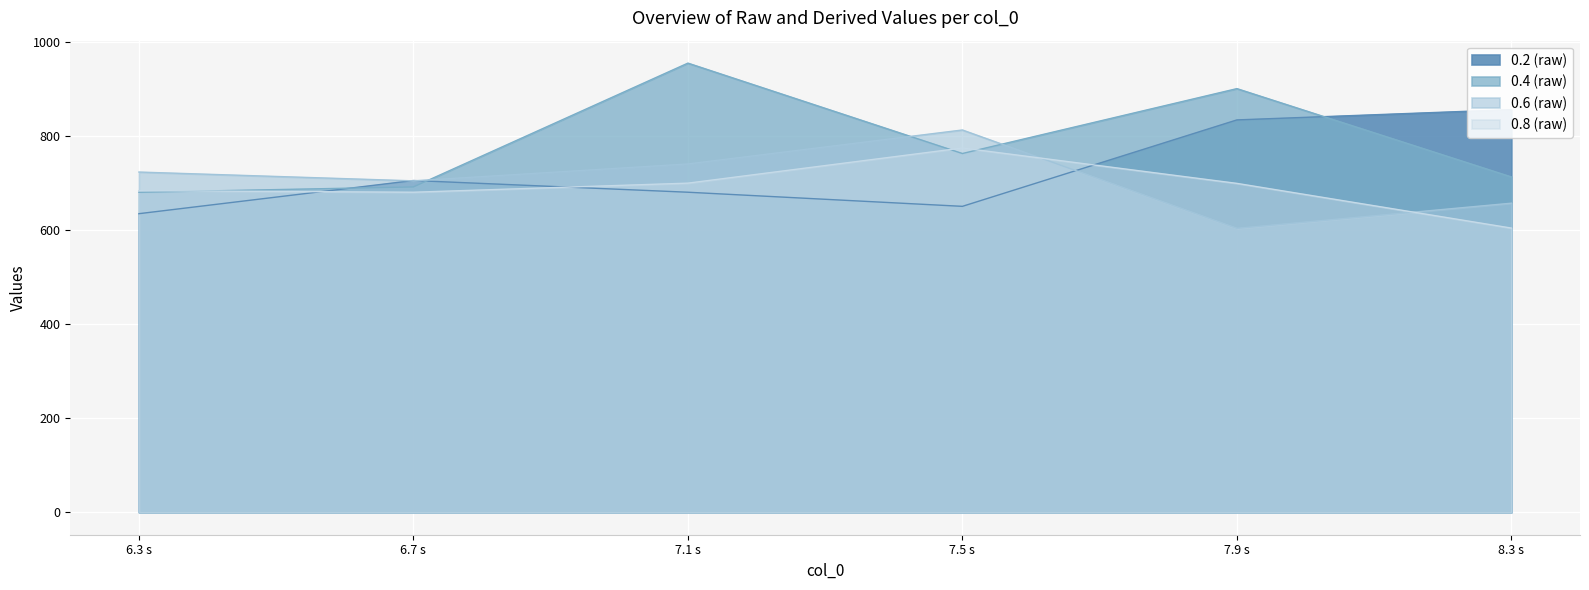

After their last crossing, which series has the higher values: 0.4 (raw) or 0.2 (raw)?

0.2 (raw)